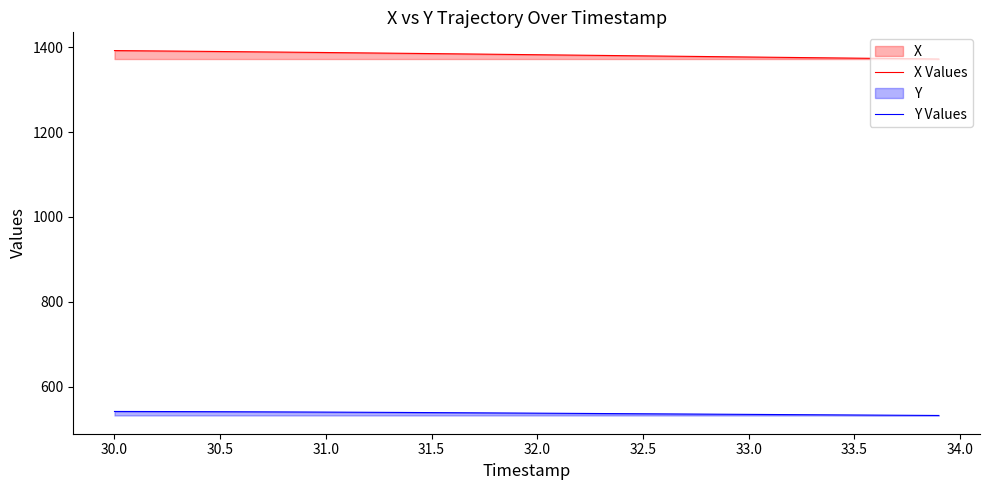

True or false: Y Values and X Values intersect in this chart.

False